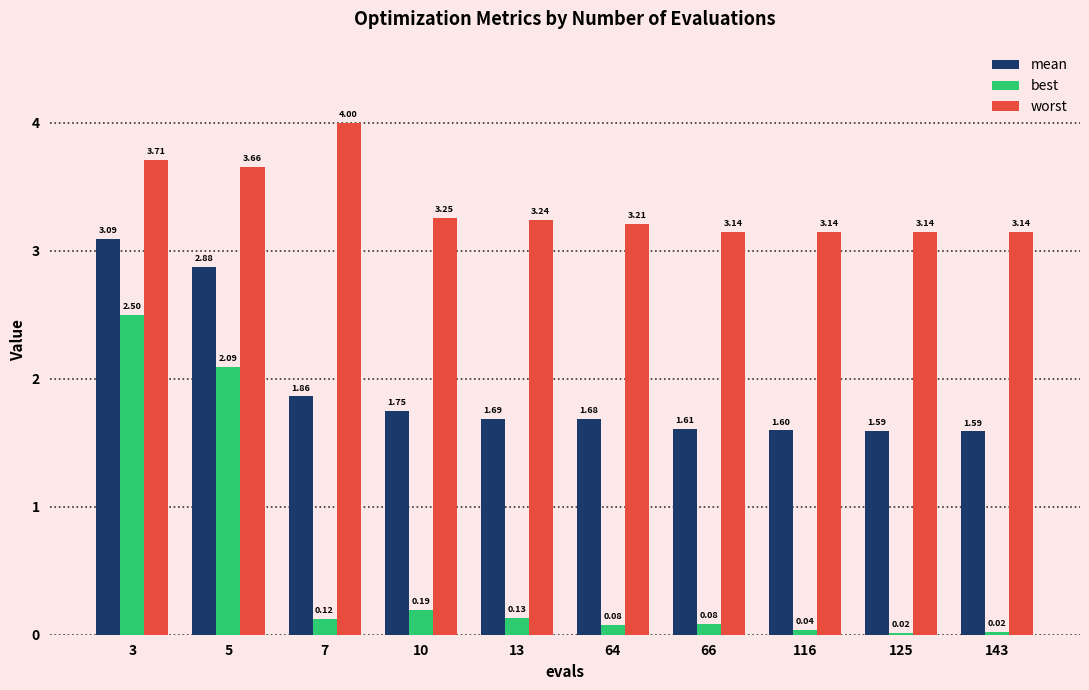

The value of mean at 13 is 2.7. True or false?

False